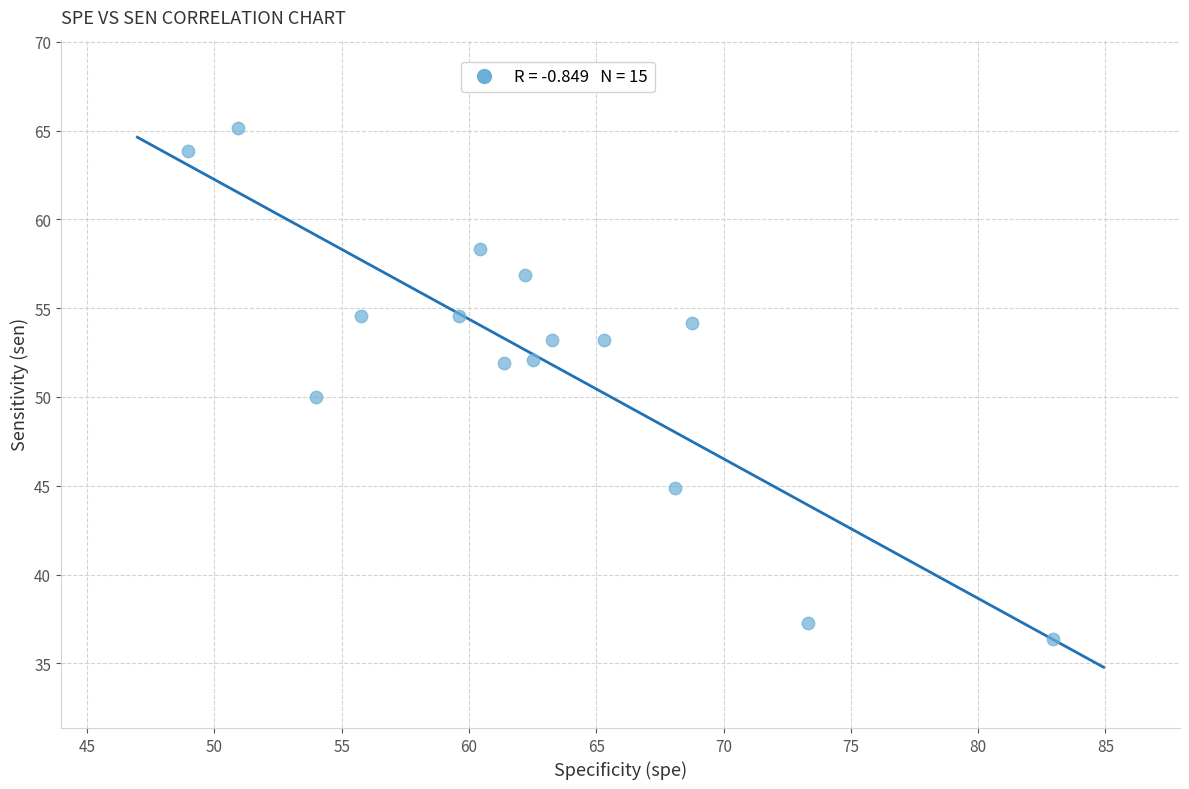

What is the range of Y values (max minus min)?

28.8